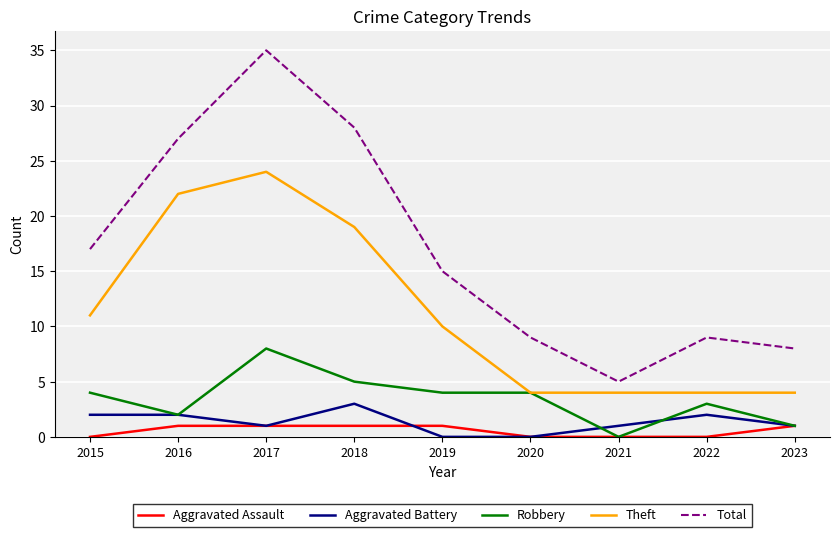

True or false: Total and Robbery intersect in this chart.

False